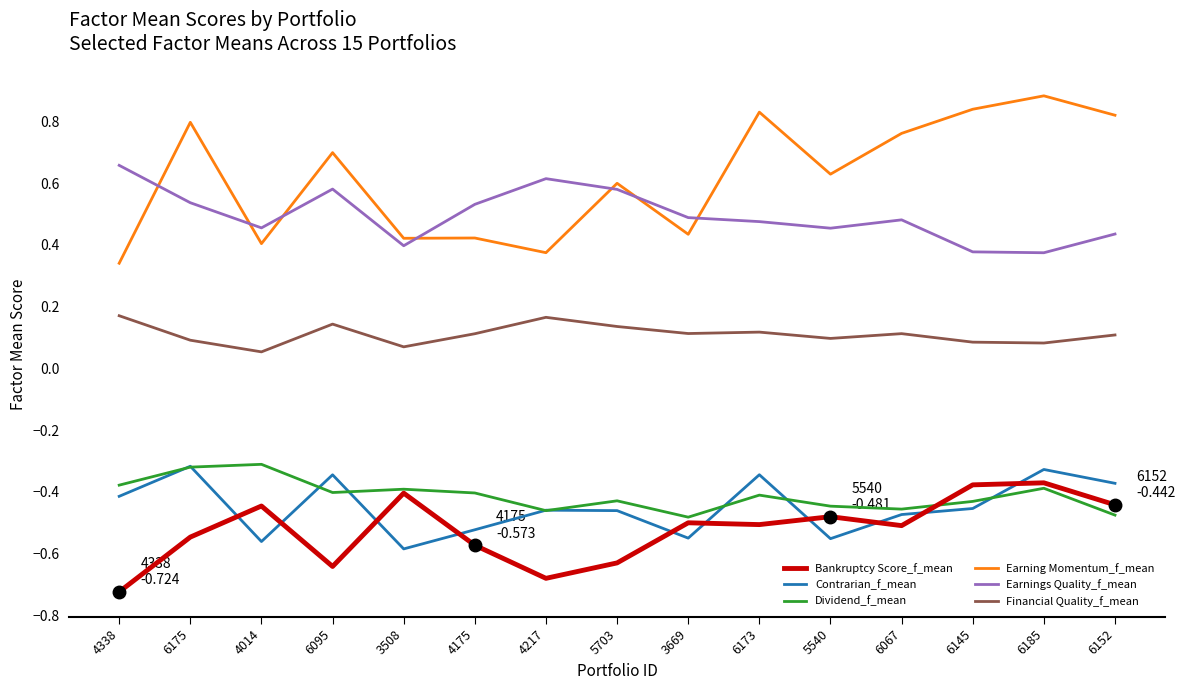

True or false: Contrarian_f_mean has a value of -0.8 at 5703.

False